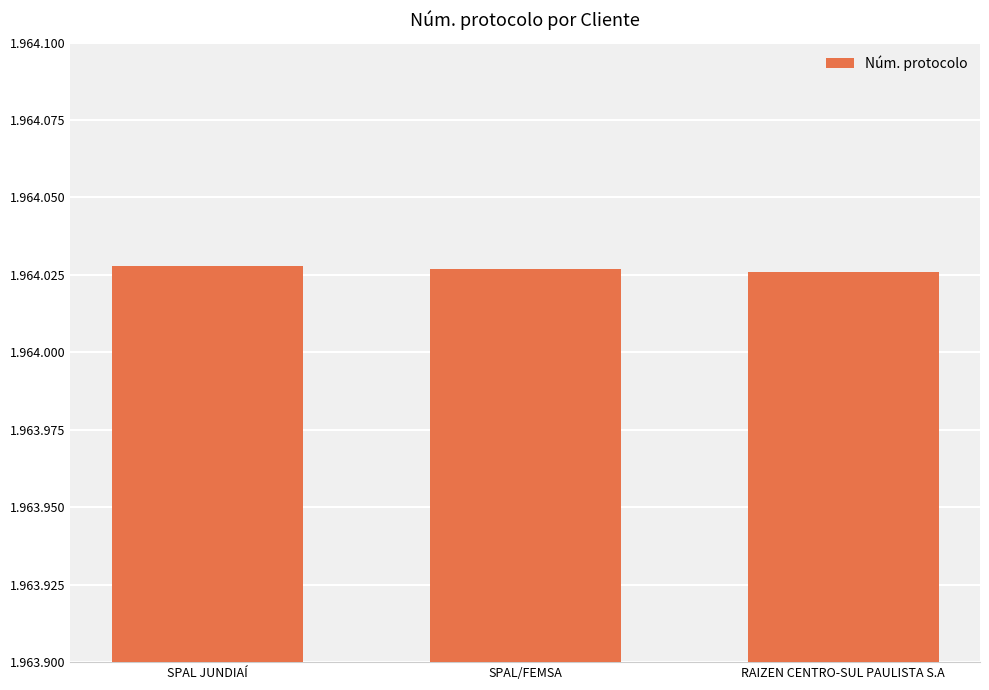

What is the minimum value shown in the chart?

1964026